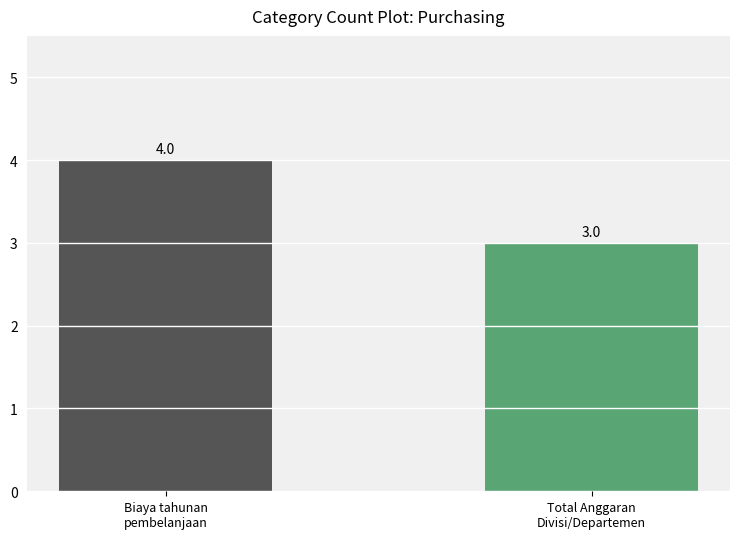

What is the maximum value shown in the chart?

4